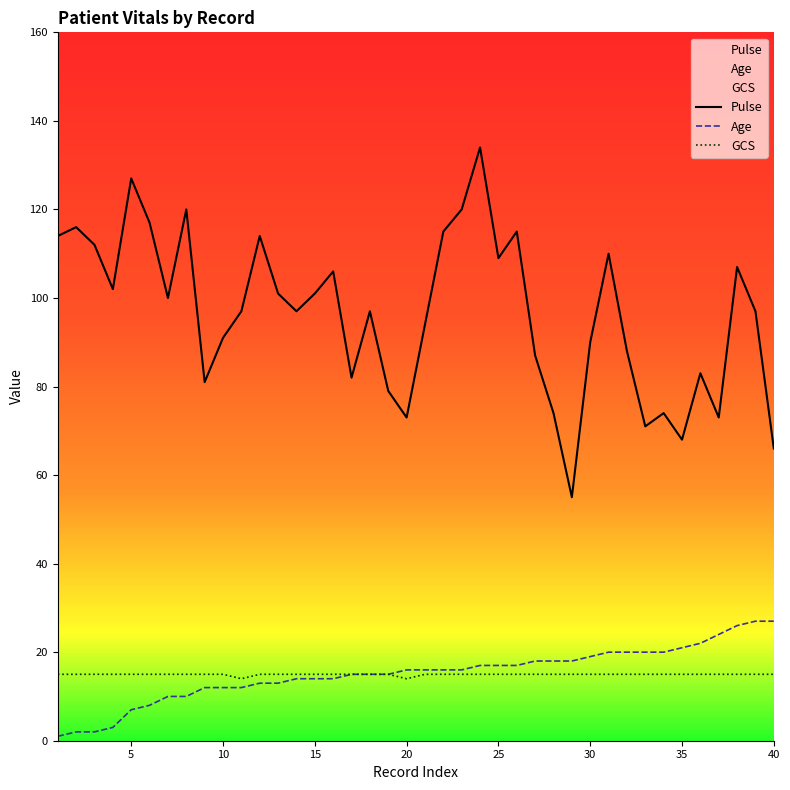

Which series has the largest total across all categories?

Pulse